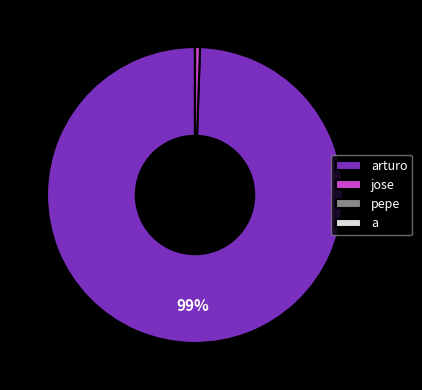

To the nearest percent, what percentage of the pie is jose?

1%